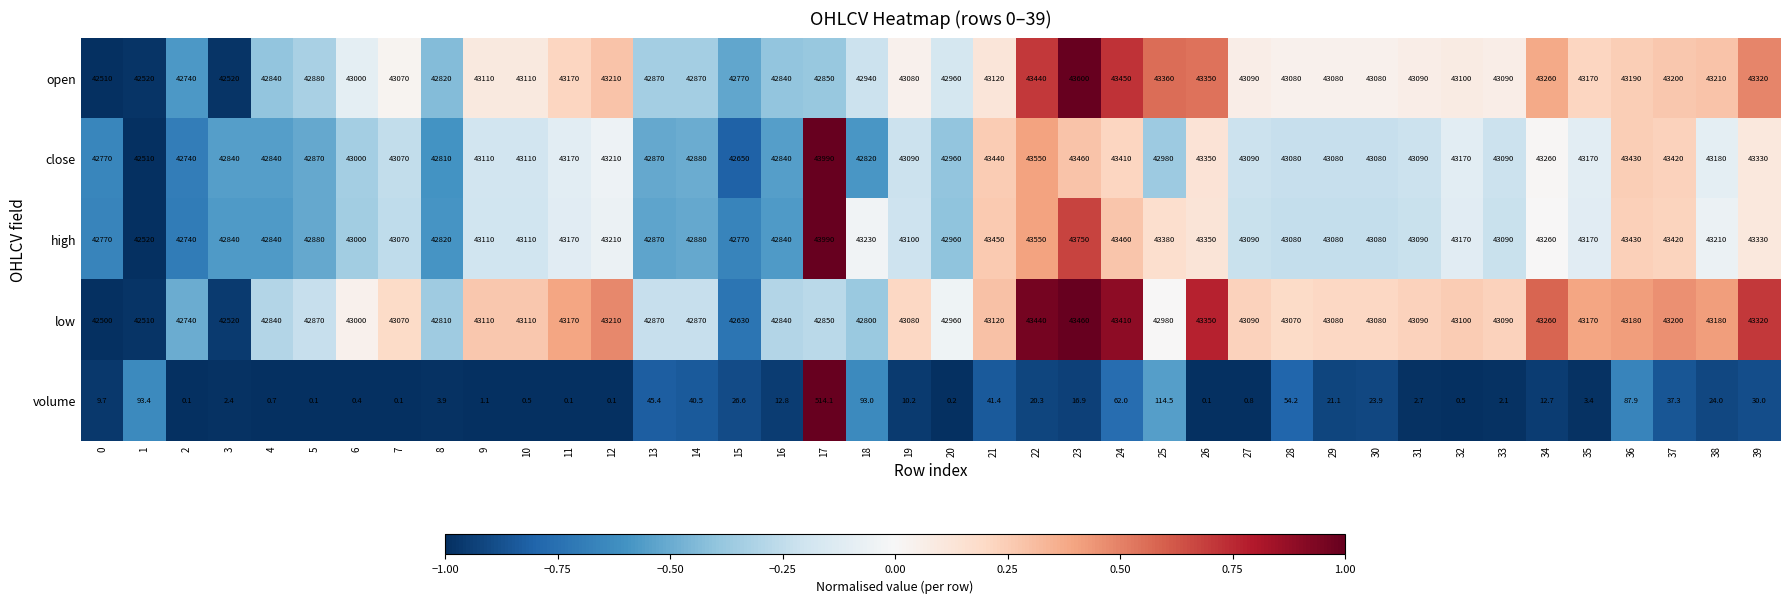

What is the sum of the volume values at 38 and 8?

27.9